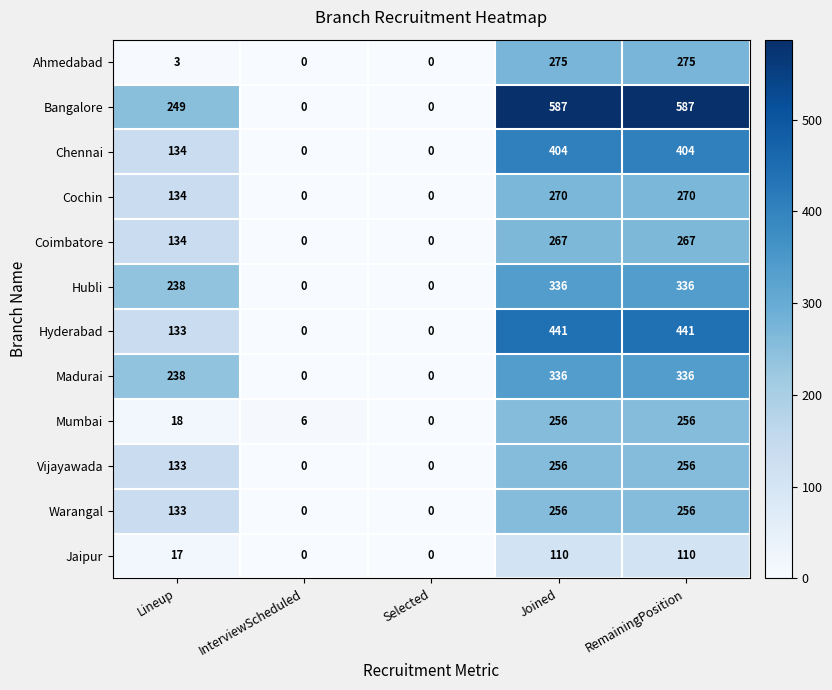

Is it true that Coimbatore equals 31 at Lineup?

False